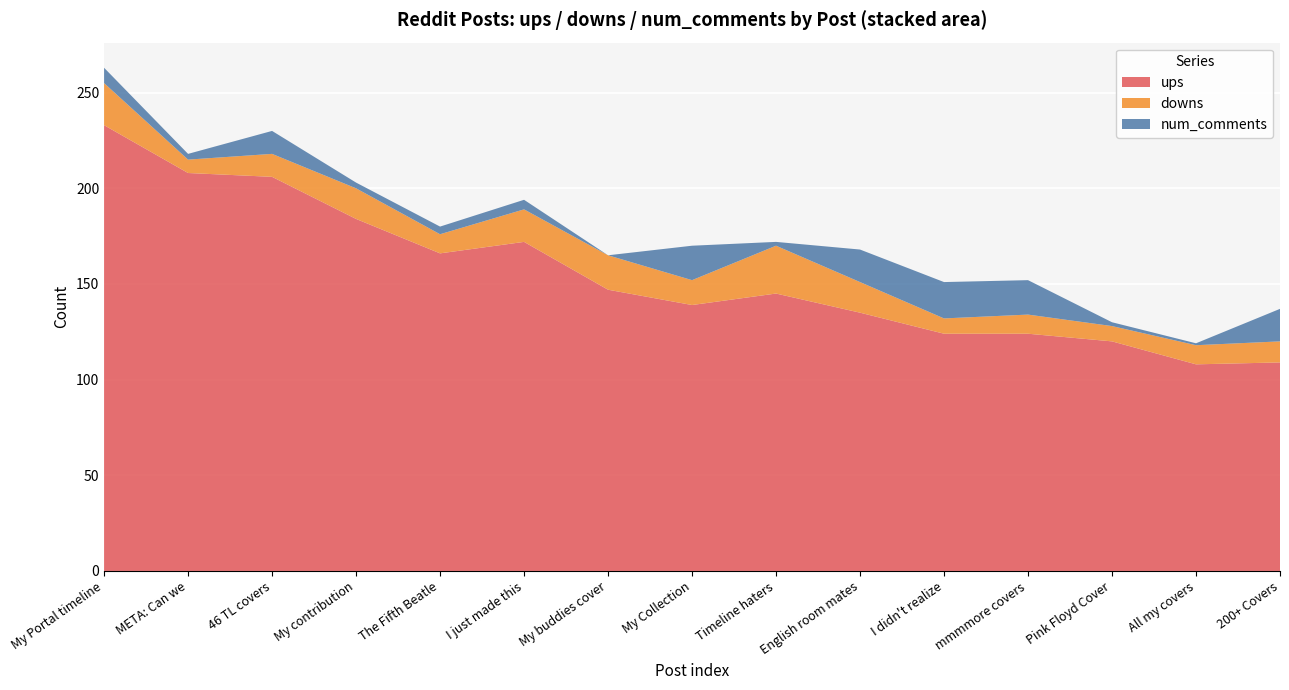

Is it true that ups equals 208 at META: Can we?

True